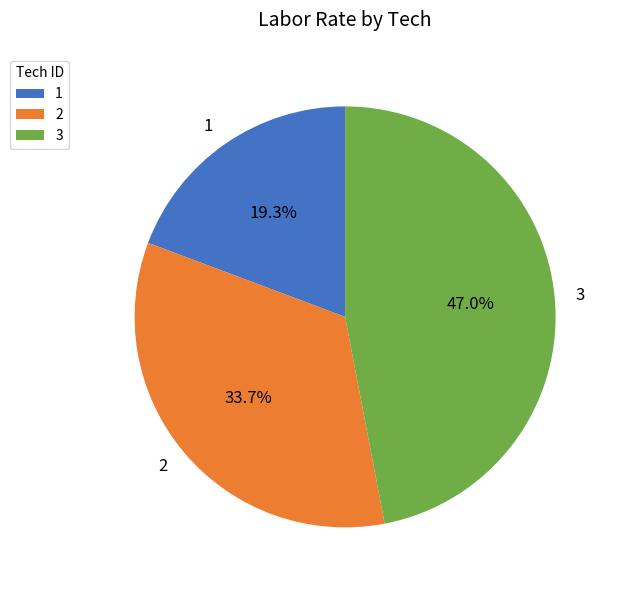

How many slices are in this pie chart?

3